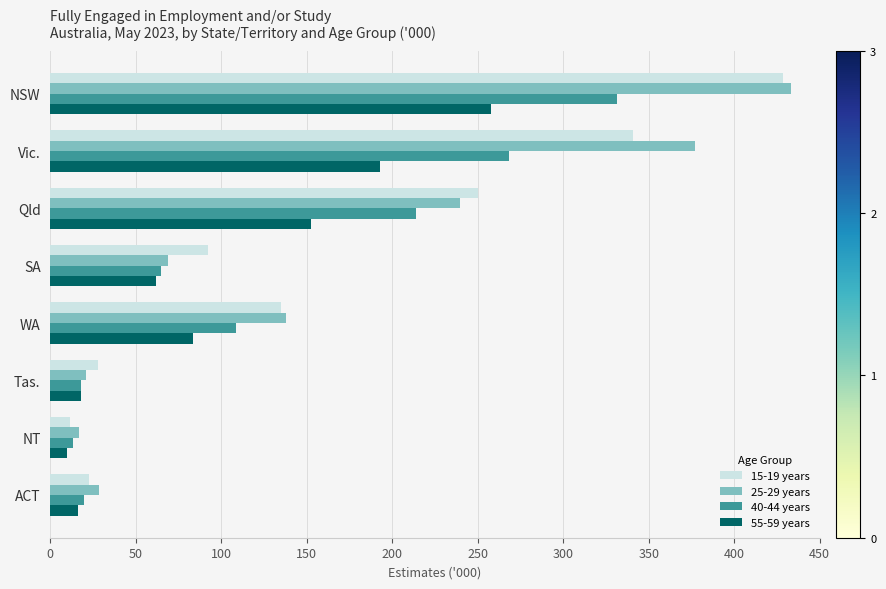

Which series changed the most between SA and WA?

25-29 years